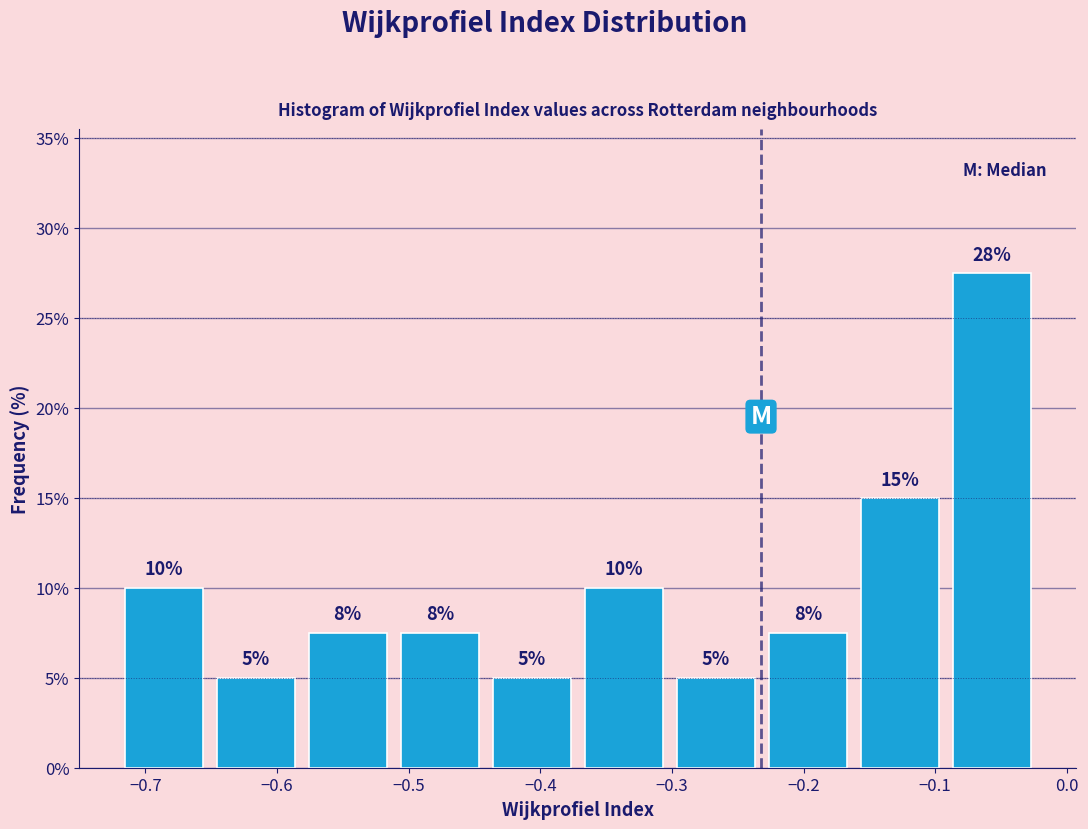

Over which range of the x-axis is the bar tallest?

-0.09 to -0.02